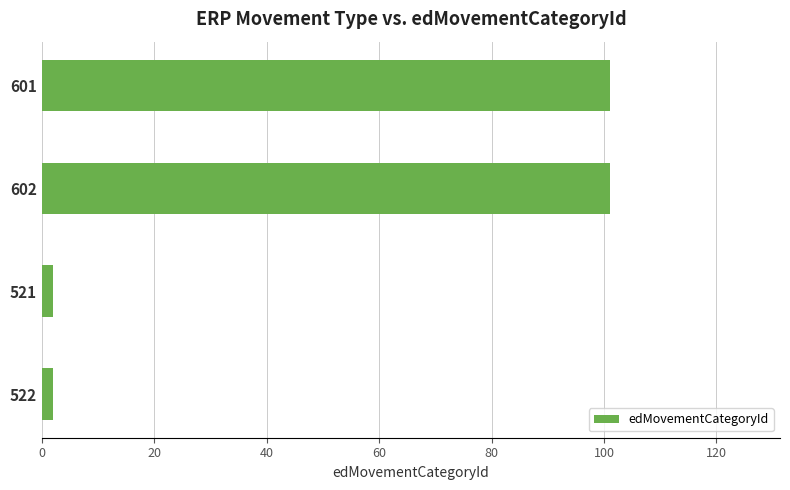

What is the maximum value shown in the chart?

101